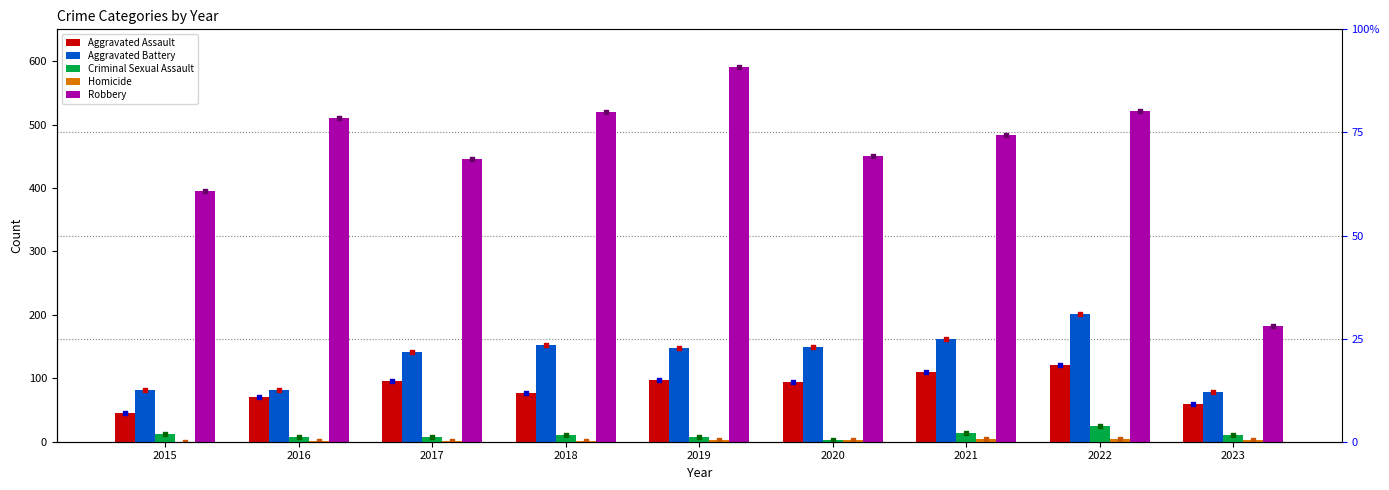

Which series reaches the minimum Y coordinate?

Homicide